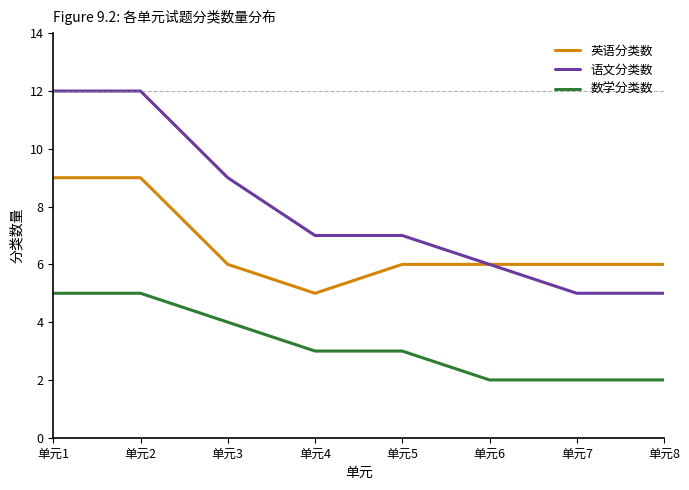

Reading left to right, what are all the values shown in this chart?

英语分类数: 9	9	6	5	6	6	6	6
语文分类数: 12	12	9	7	7	6	5	5
数学分类数: 5	5	4	3	3	2	2	2